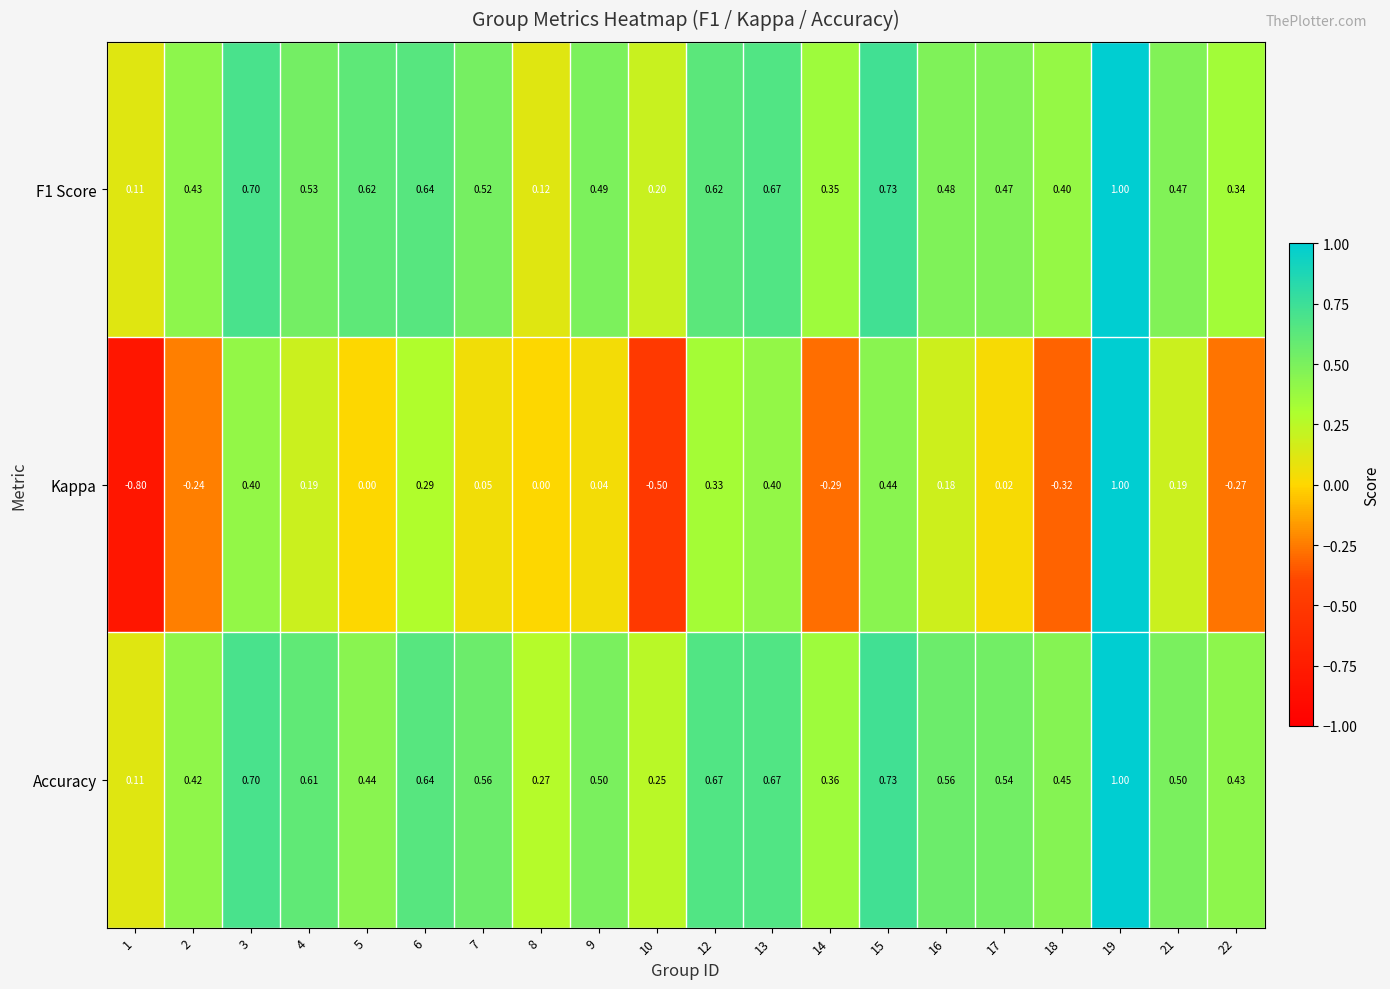

Is the value of Accuracy at 6 greater than the value of F1 Score at 8?

Yes